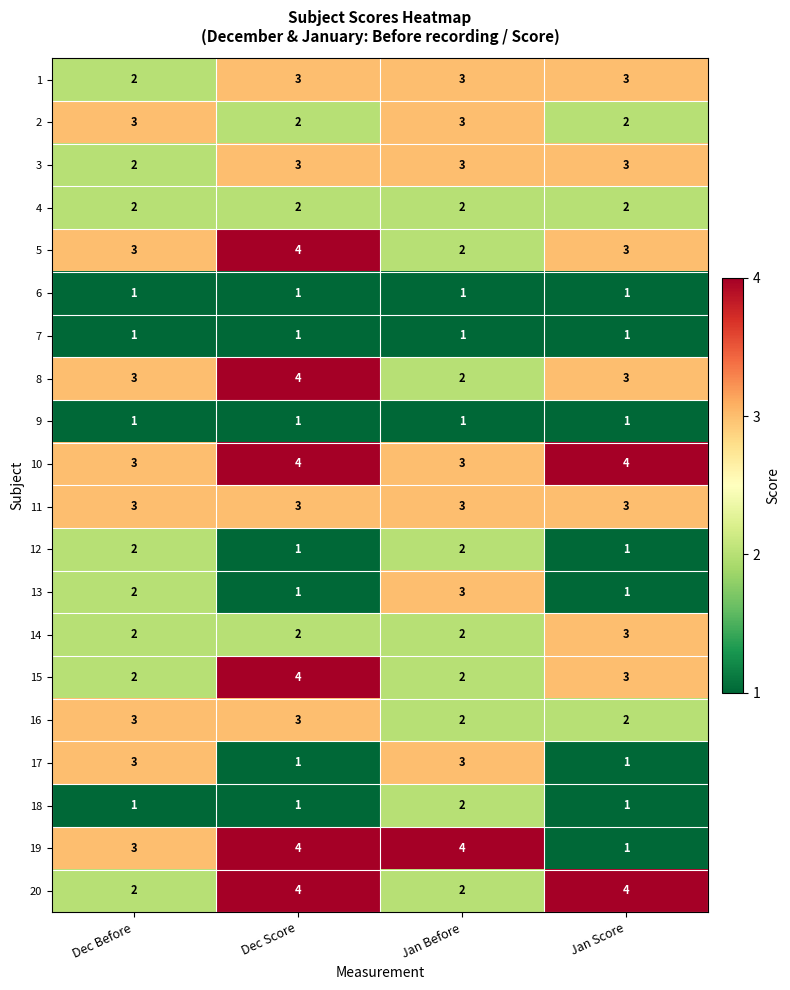

What is the sum of the 5 values at Jan Score and Jan Before?

5